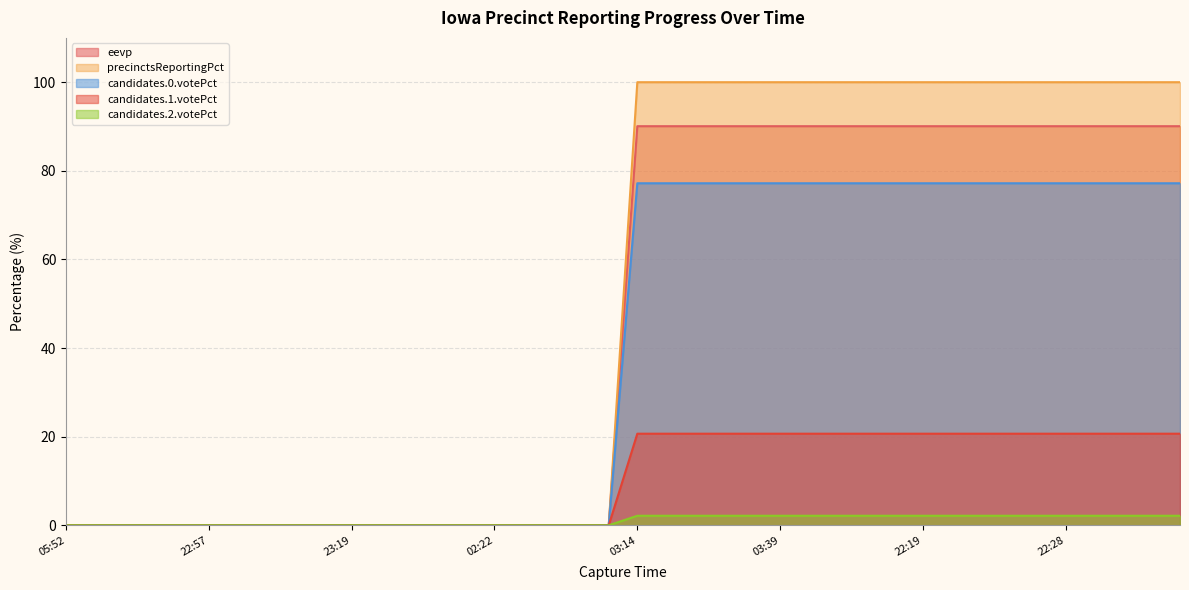

List the series in order of their peak value, highest first.

precinctsReportingPct, eevp, candidates.0.votePct, candidates.1.votePct, candidates.2.votePct